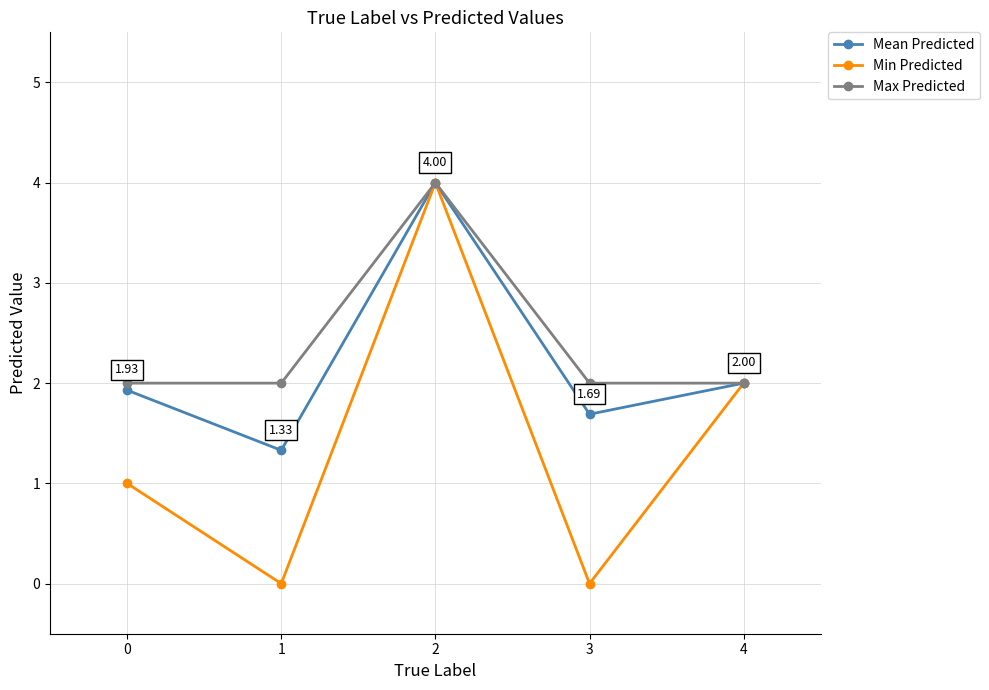

Reading left to right, list all the values displayed in this chart.

Mean Predicted: 1.9	1.3	4.0	1.7	2.0
Min Predicted: 1.0	0.0	4.0	0.0	2.0
Max Predicted: 2.0	2.0	4.0	2.0	2.0